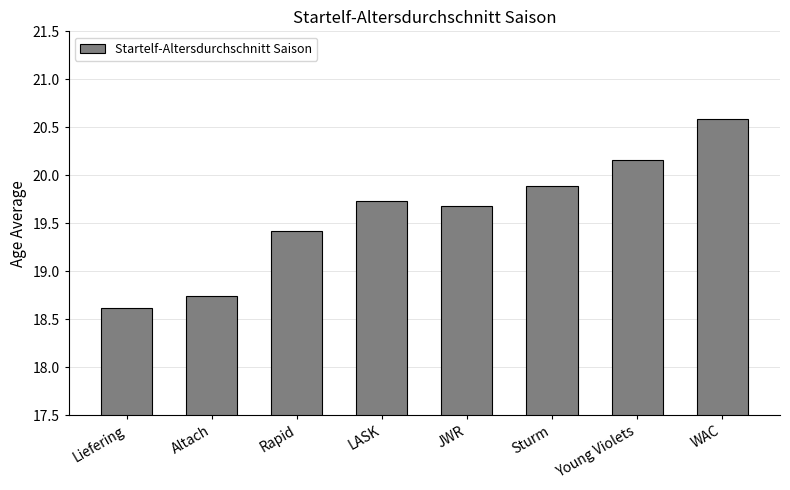

What is the greatest value displayed?

20.6